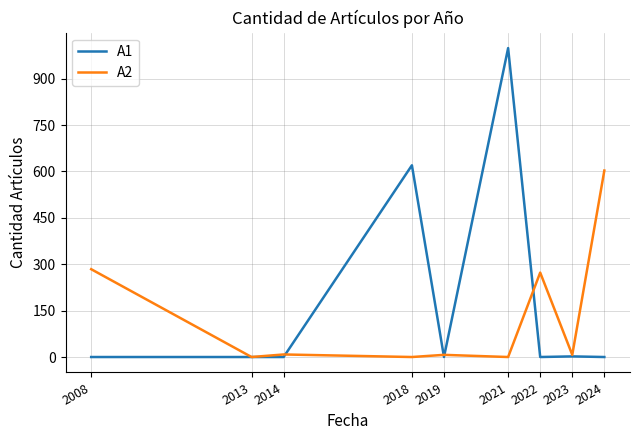

How many lines are shown in the chart?

2